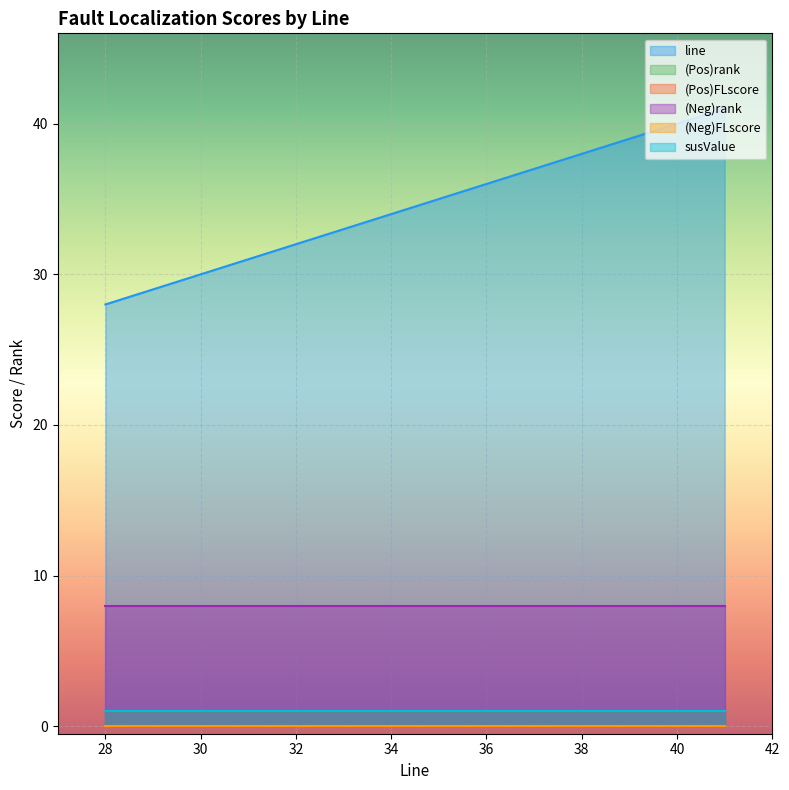

What is the spread (max minus min) of values at 28?

28